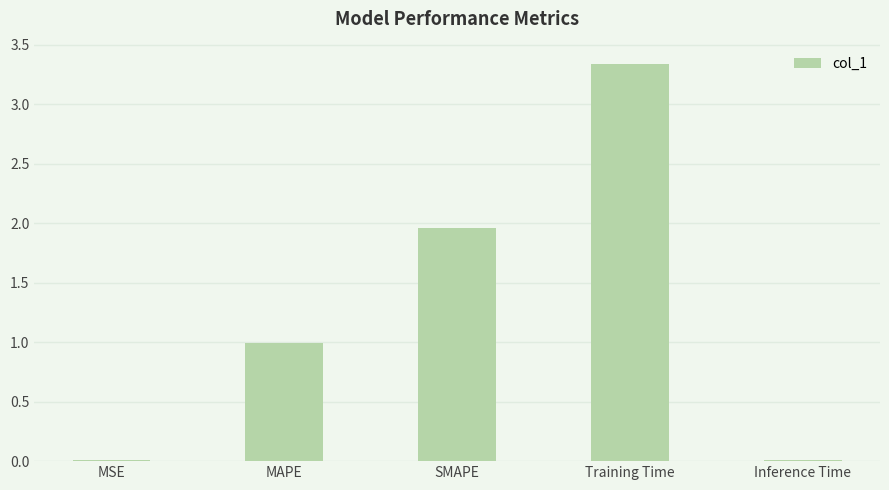

What is the sum of all values?

6.3